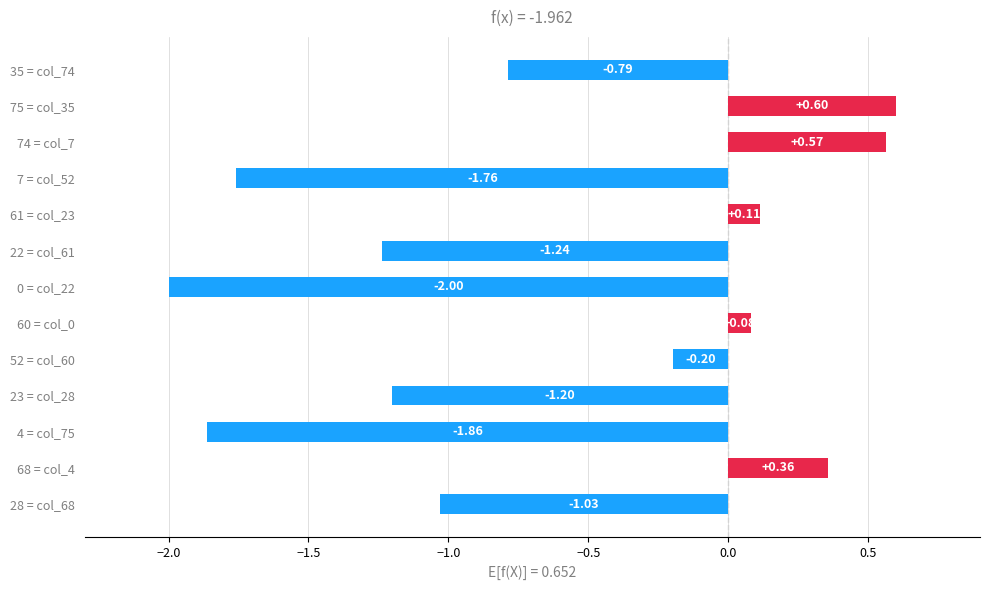

Rank the categories by value from lowest to highest.

0 = col_22, 4 = col_75, 7 = col_52, 22 = col_61, 23 = col_28, 28 = col_68, 35 = col_74, 52 = col_60, 60 = col_0, 61 = col_23, 68 = col_4, 74 = col_7, 75 = col_35